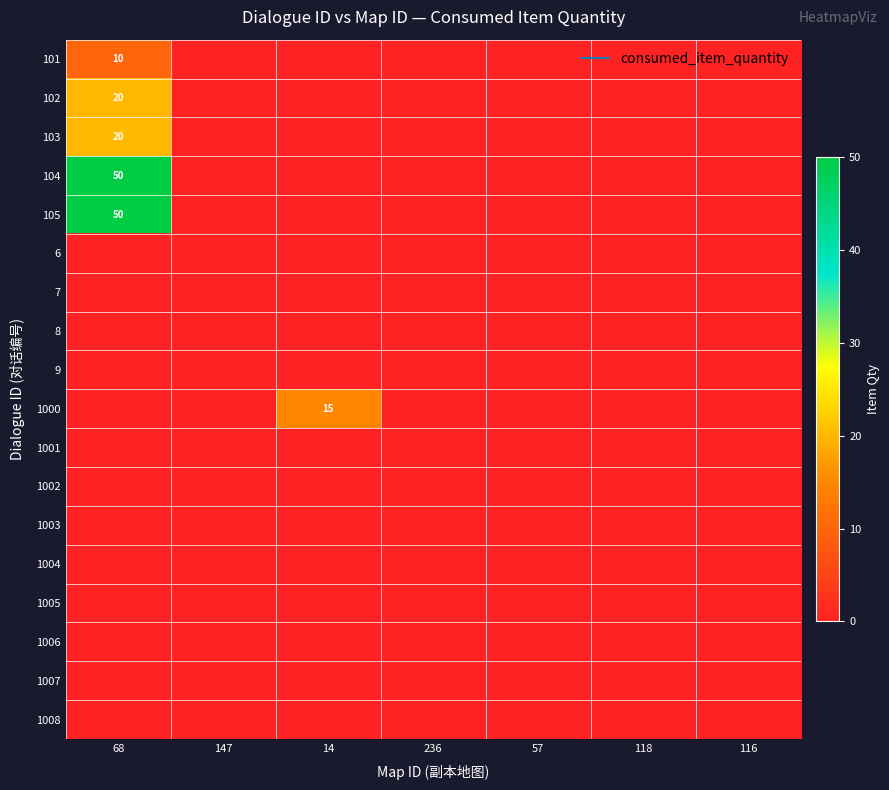

How many categories are shown in the chart?

7